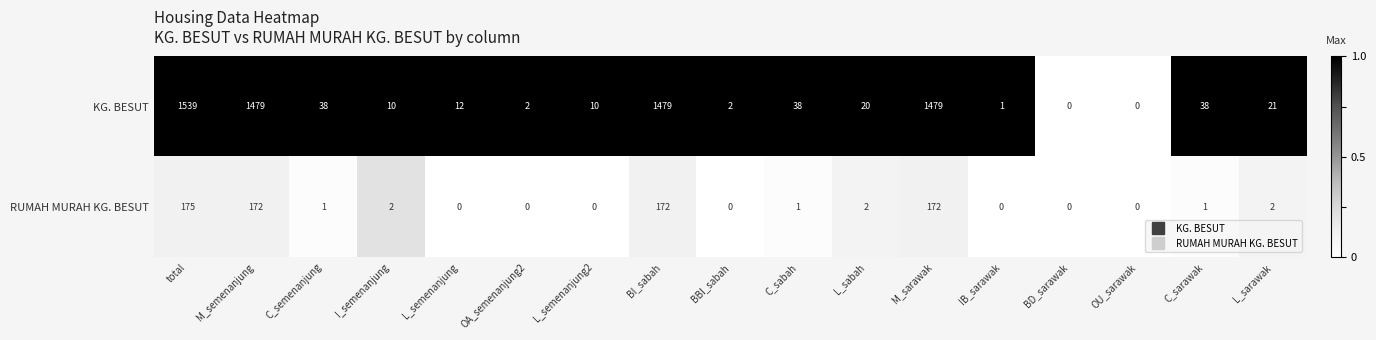

List the series in order of their overall mean, highest first.

KG. BESUT, RUMAH MURAH KG. BESUT